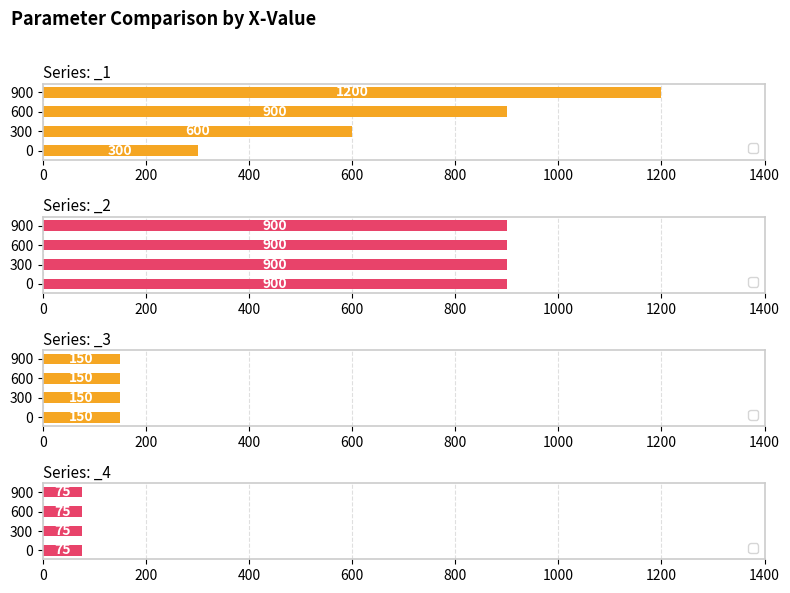

Which series has the largest range (max minus min)?

_1